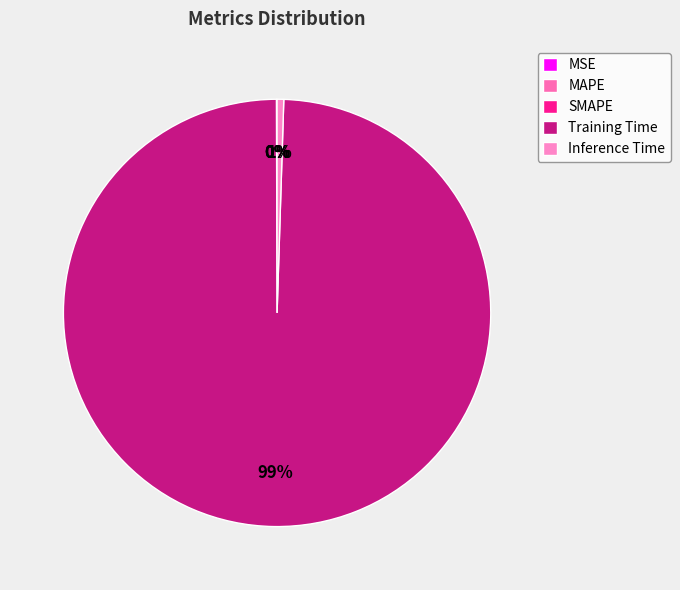

To the nearest percent, what portion does Inference Time represent?

1%